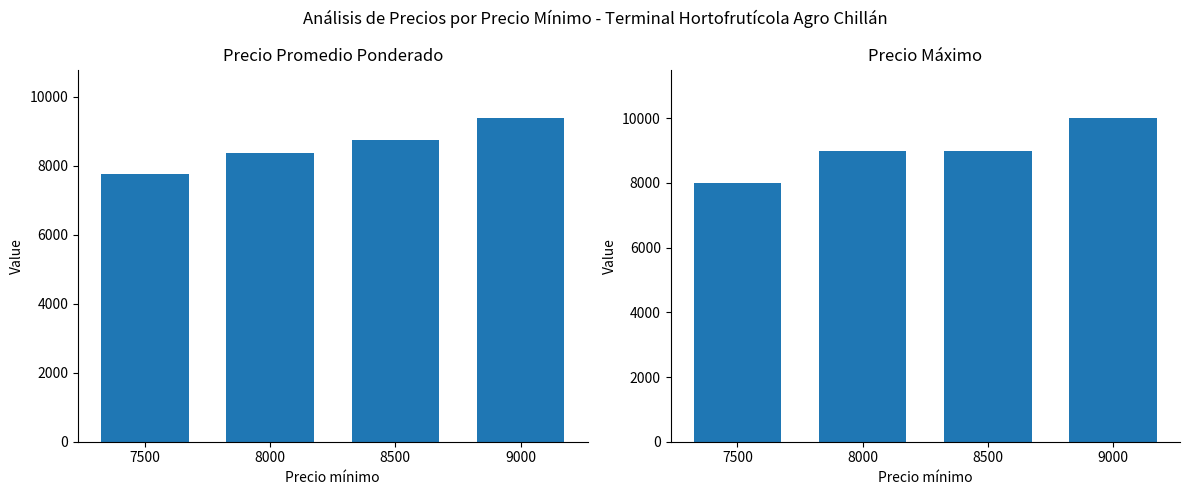

List the labels in order of Precio promedio ponderado value, largest first.

9000, 8500, 8000, 7500